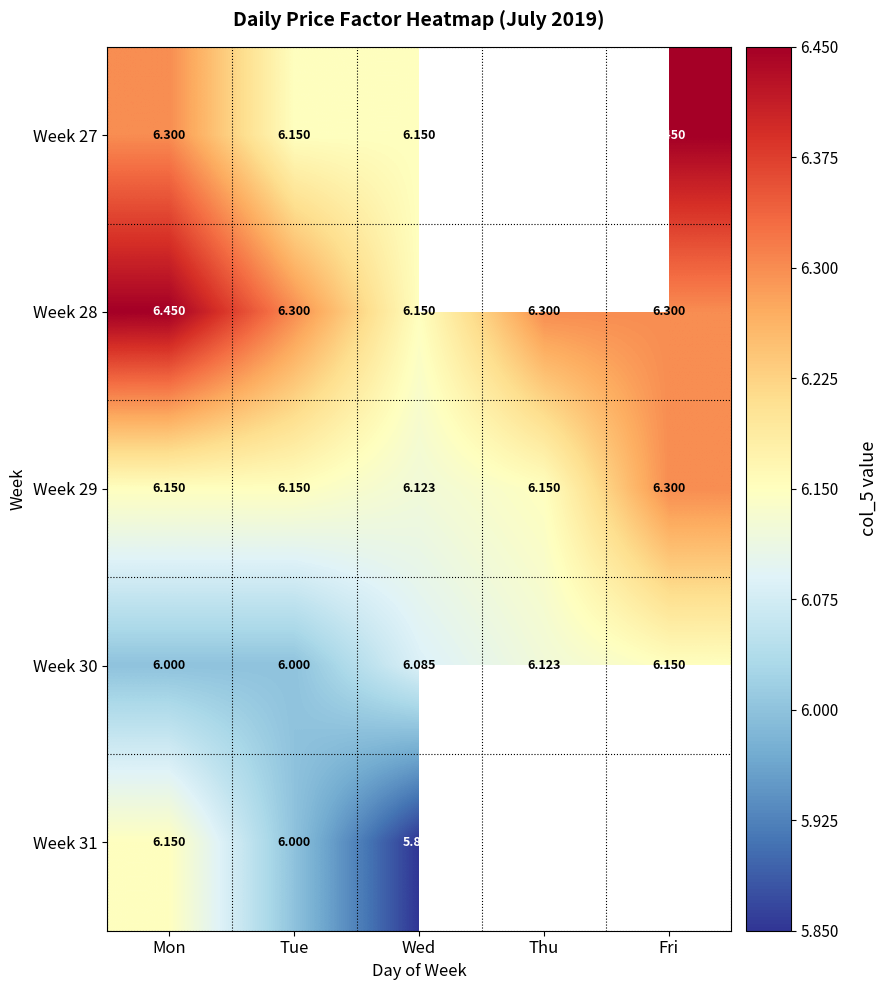

Is the value of Week 29 at Thu greater than the value of Week 28 at Tue?

No